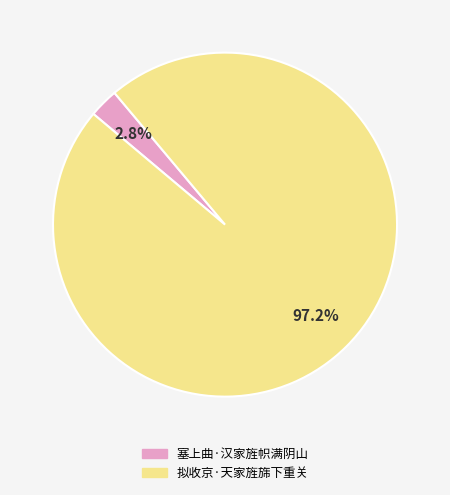

How many slices are in this pie chart?

2